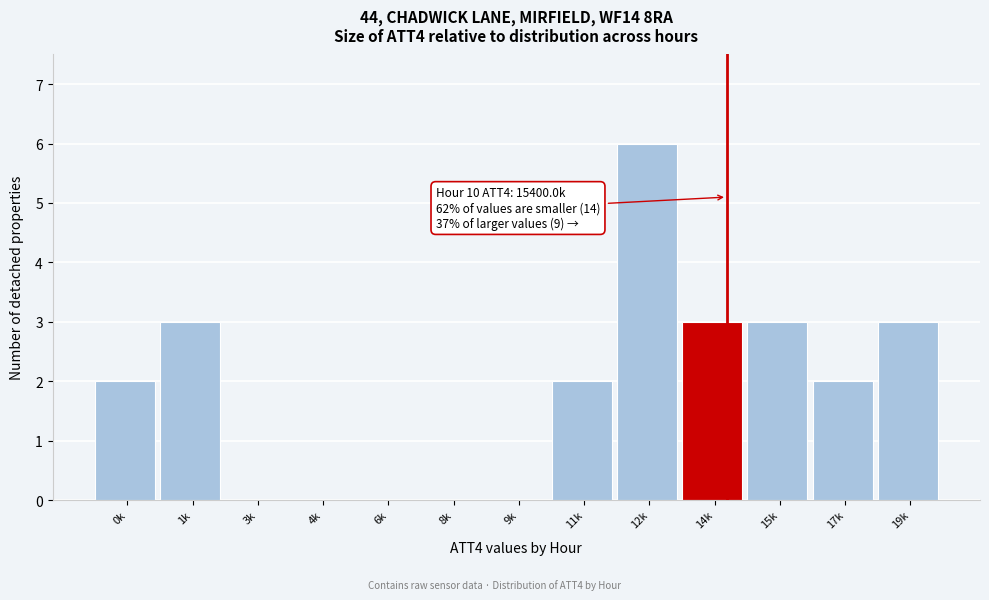

Reading left to right, what are all the values shown in this chart?

0k=2	1k=3	3k=0	4k=0	6k=0	8k=0	9k=0	11k=2	12k=6	14k=3	15k=3	17k=2	19k=3